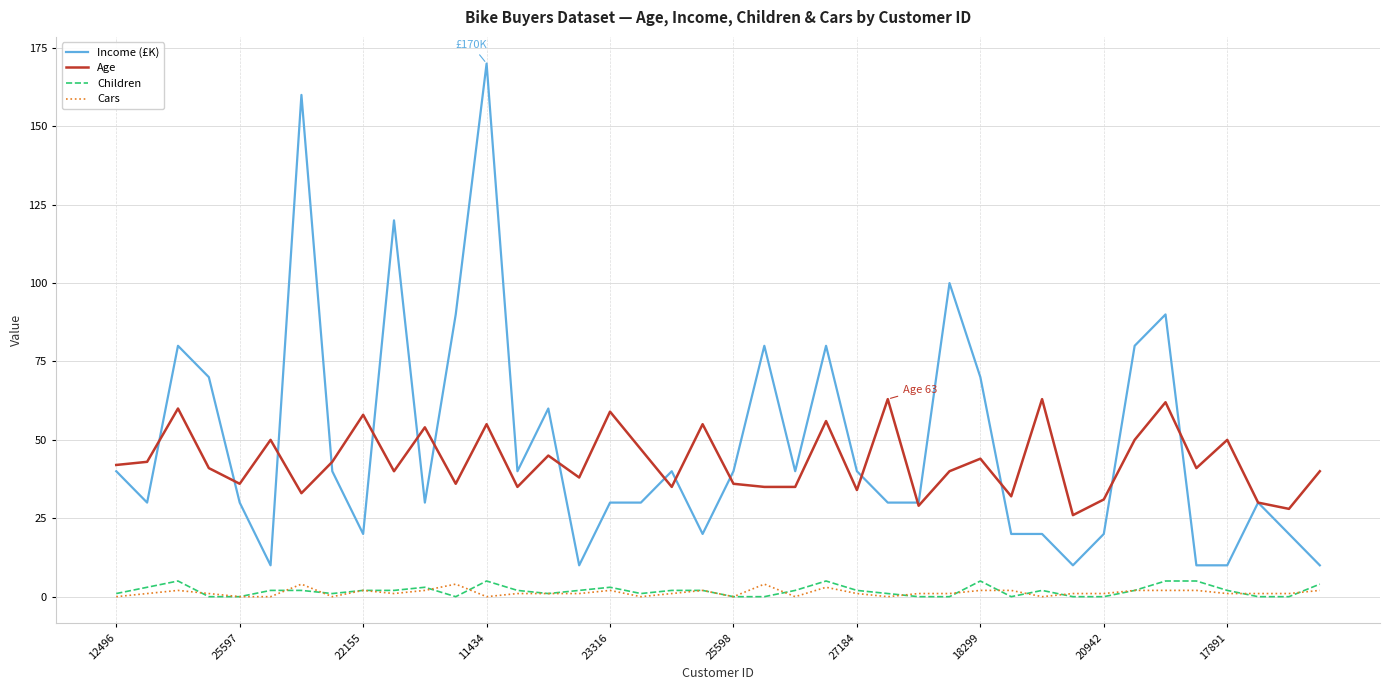

True or false: Income (£K) and Cars intersect in this chart.

False